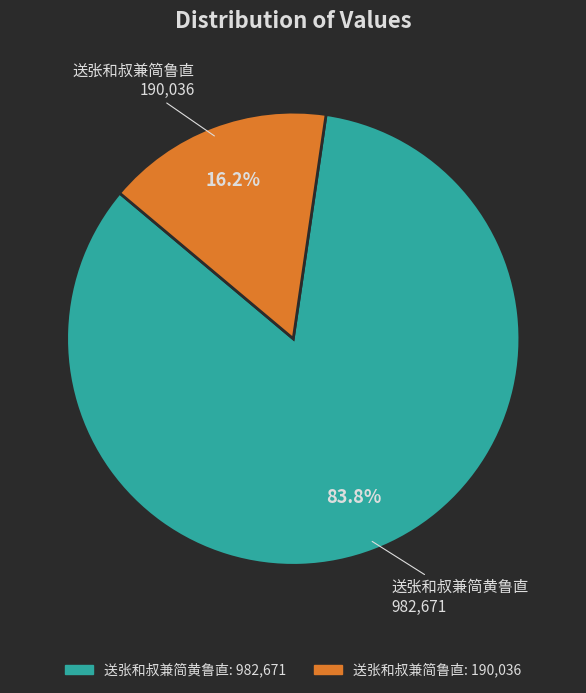

What is the total percentage of 送张和叔兼简黄鲁直 and 送张和叔兼简鲁直?

100.0%